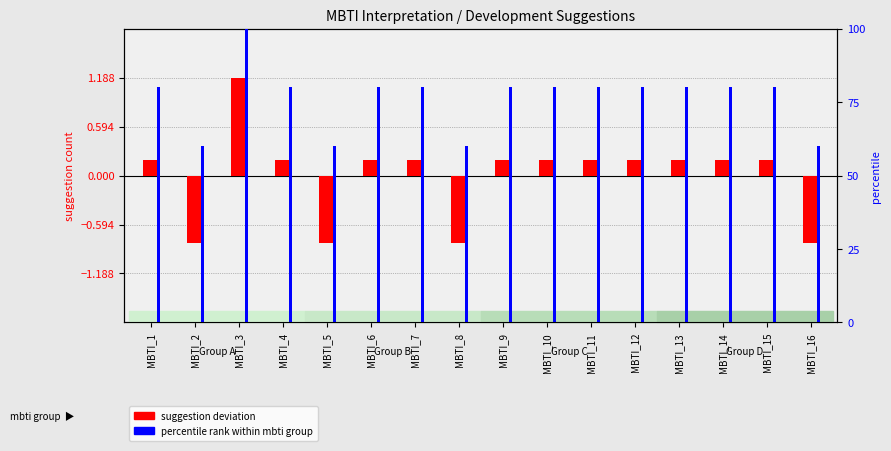

What is the value of the suggestion deviation bar at the 15th from the left?

0.2